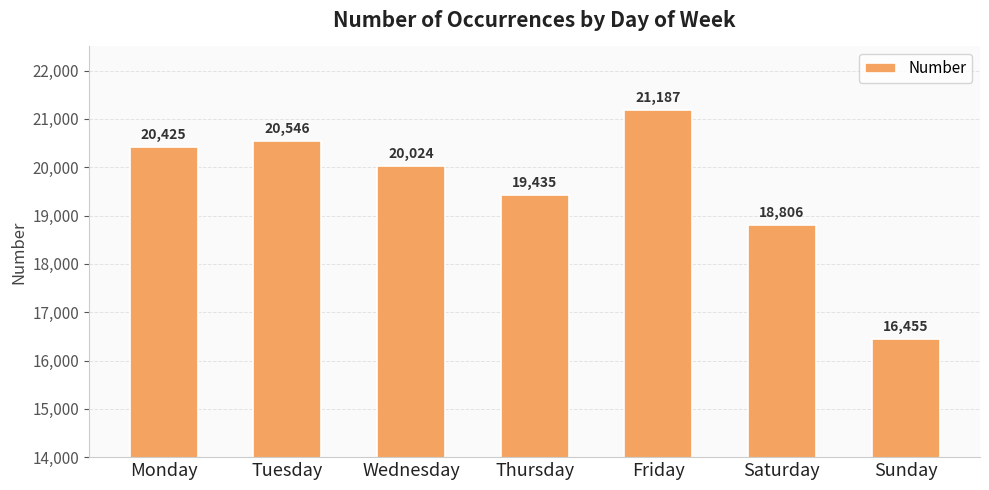

What is the minimum value shown in the chart?

16455